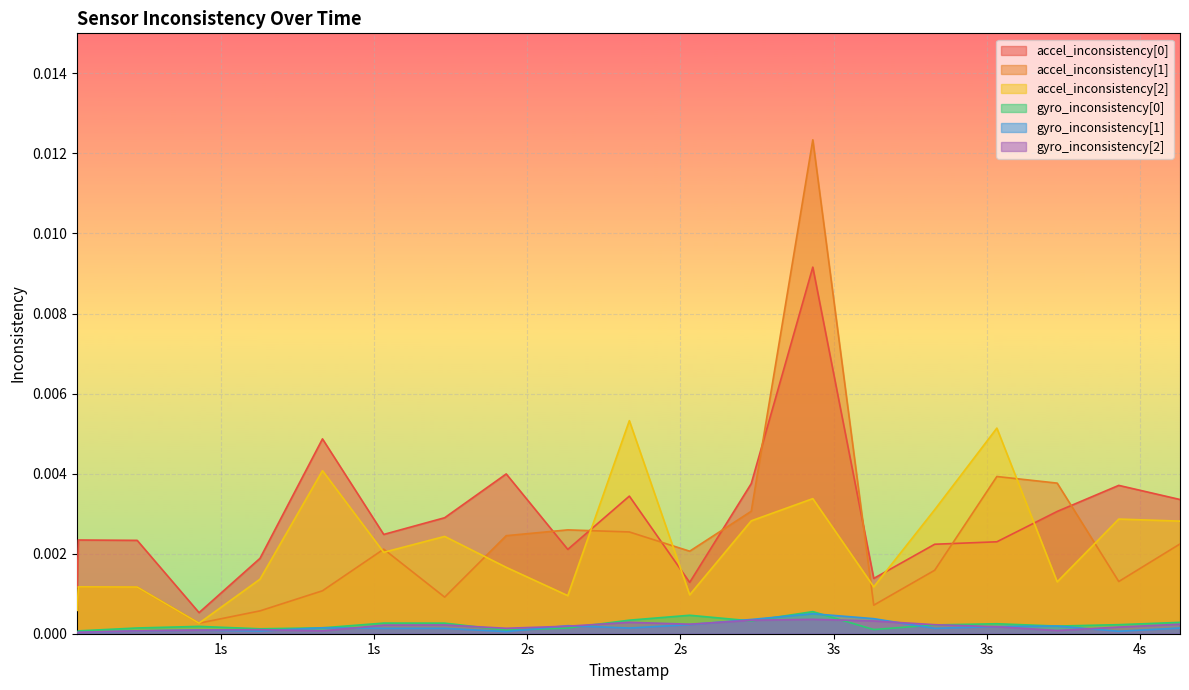

At how many categories does at least one series exceed 0?

20